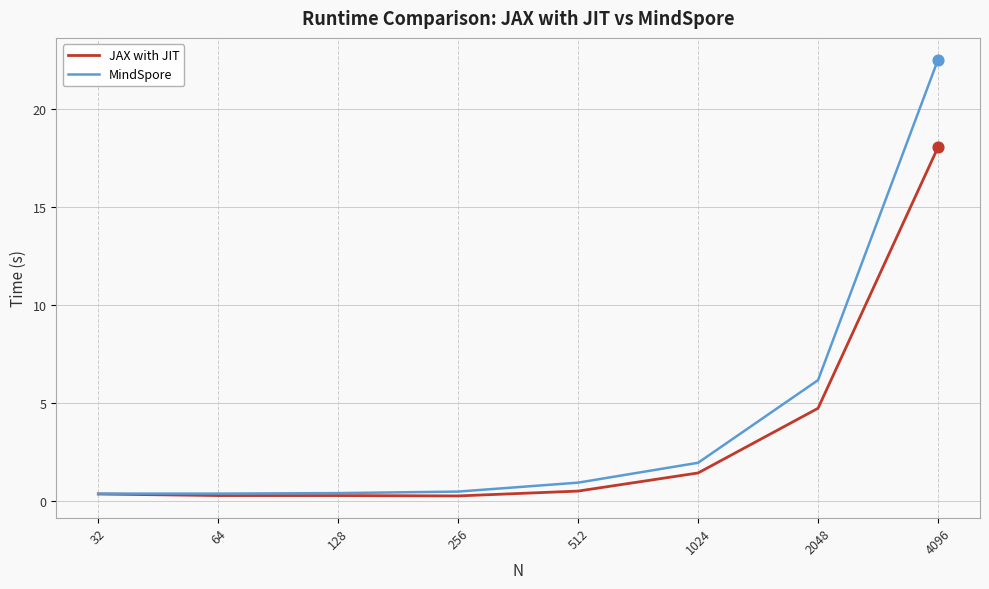

Is the value of MindSpore at 512 greater than the value of JAX with JIT at 2048?

No